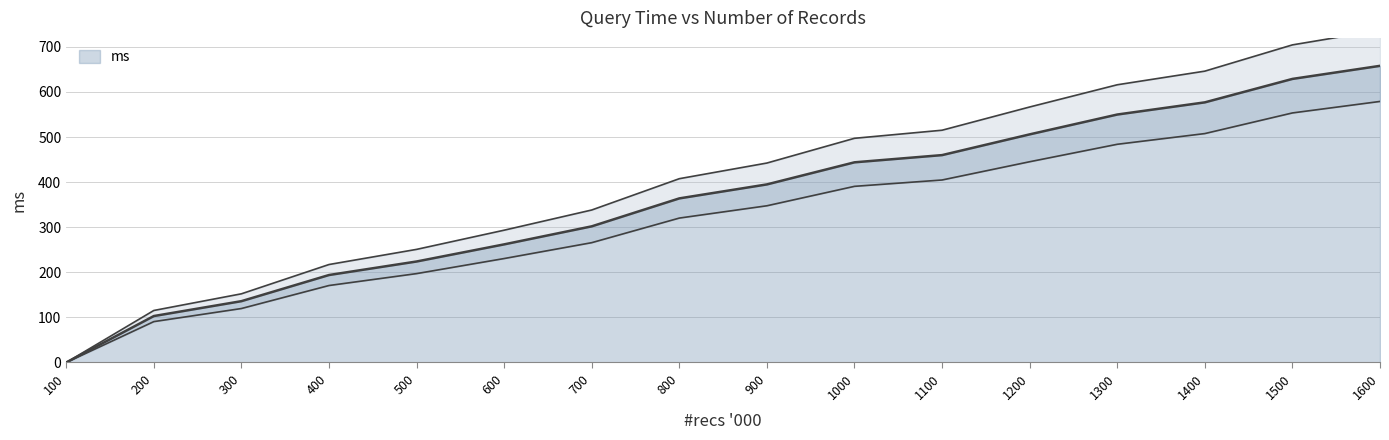

Does the chart display data point markers on the line(s)?

No